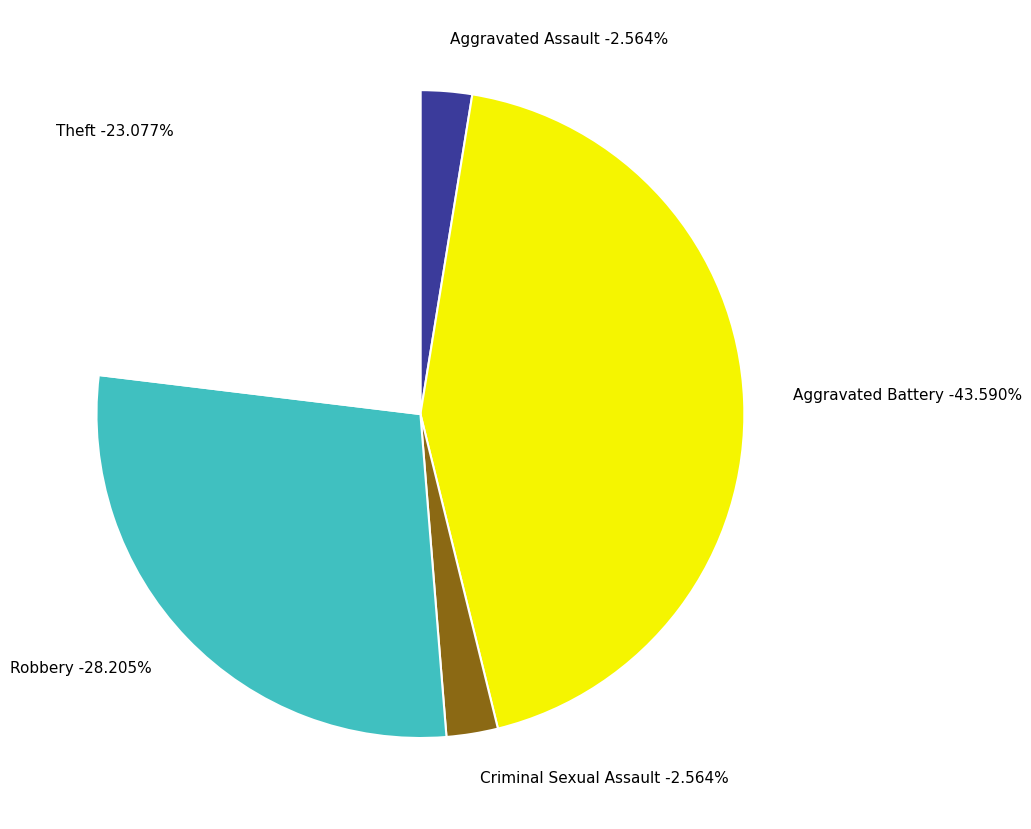

The Robbery slice represents 14% of the pie. True or false?

False